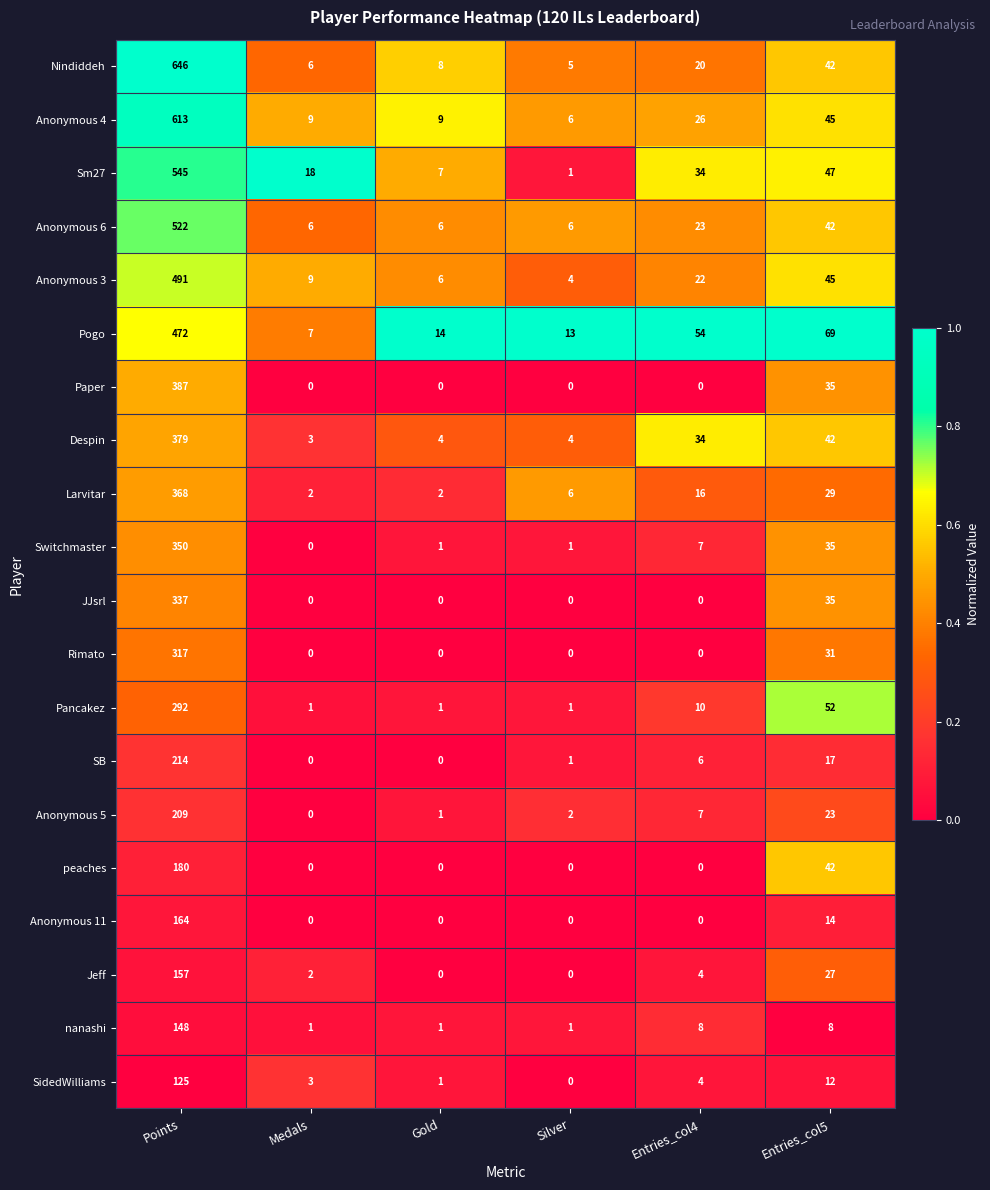

Count the number of data series in this chart.

20